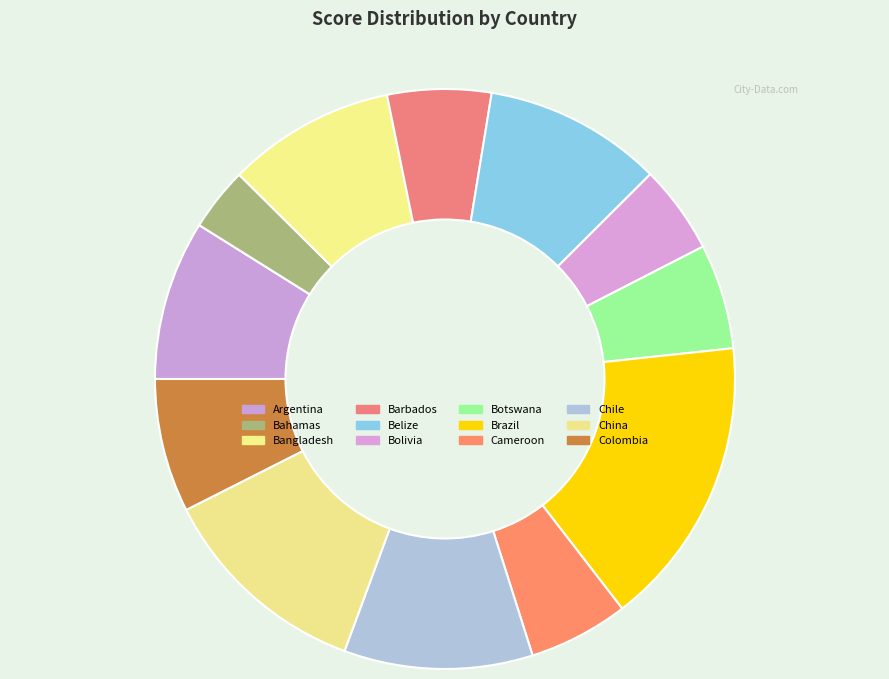

How many slices are in this pie chart?

12